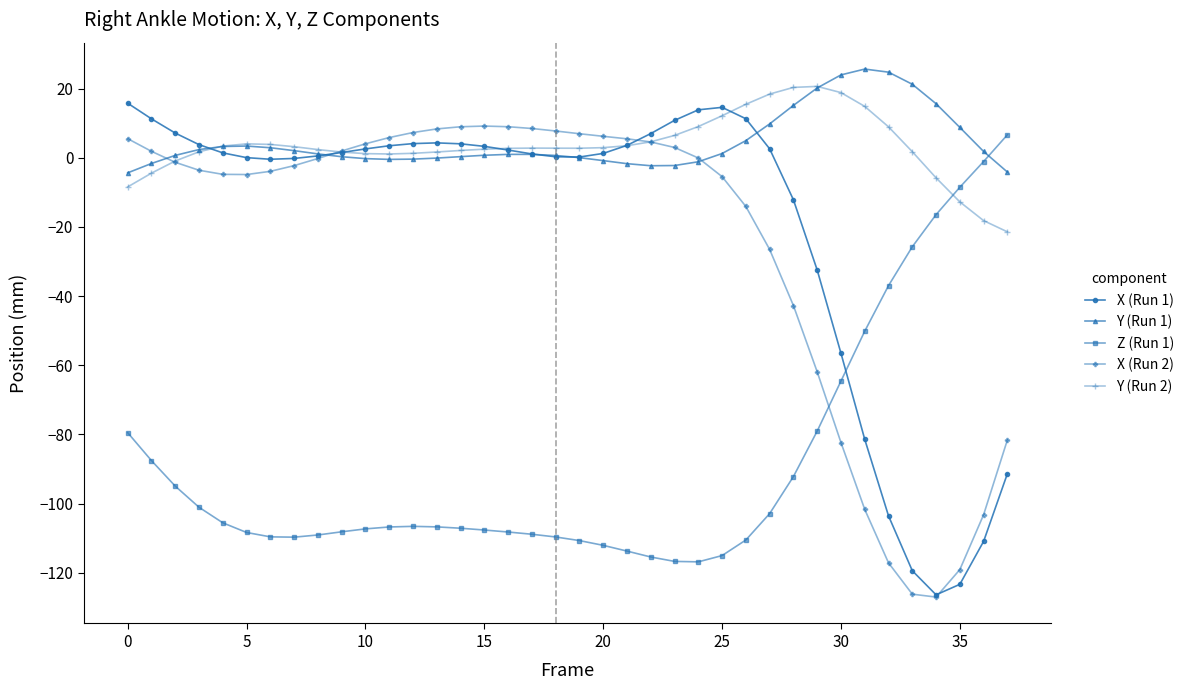

True or false: Z (Run 1) and Y (Run 2) cross at least once.

True